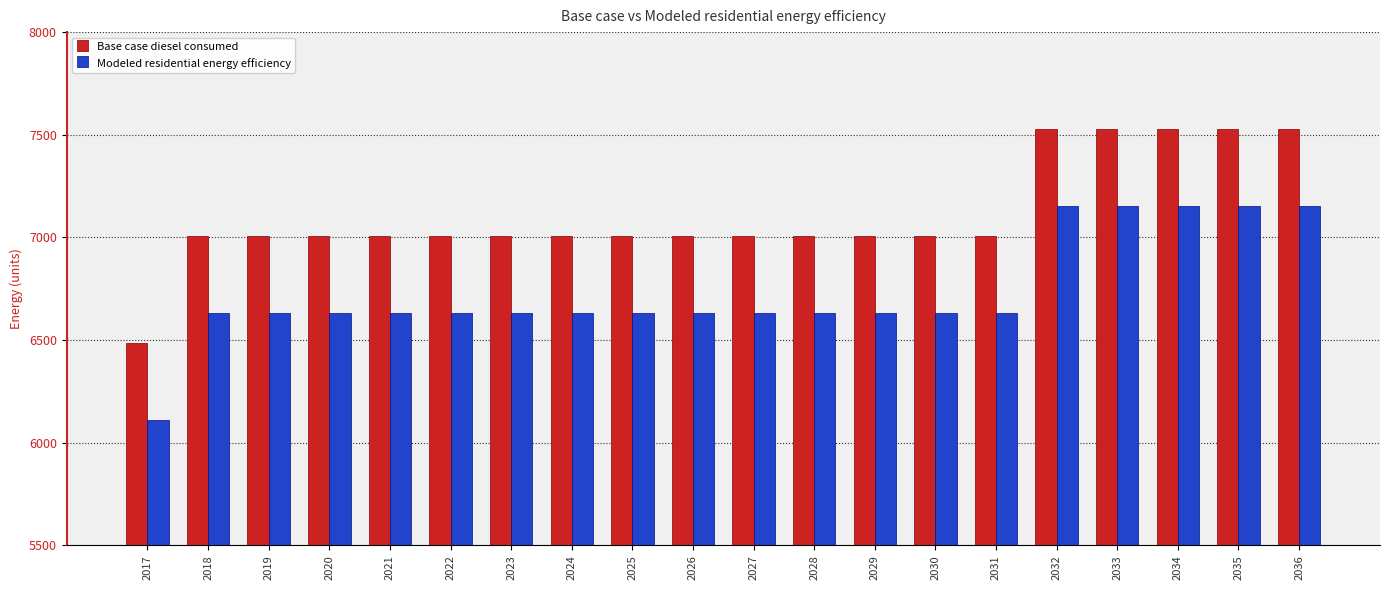

Is the value of Modeled residential energy efficiency at 2031 greater than the value of Base case diesel consumed at 2019?

No